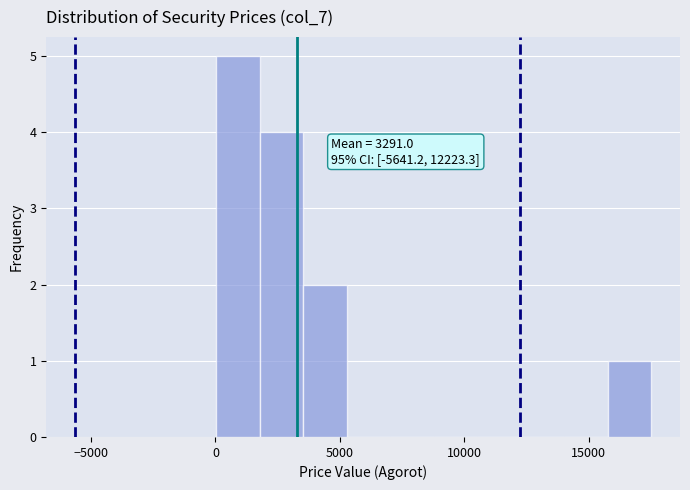

Around what value on the x-axis is the tallest bar? Give the approximate position of its centre, as read against the axis.

1000